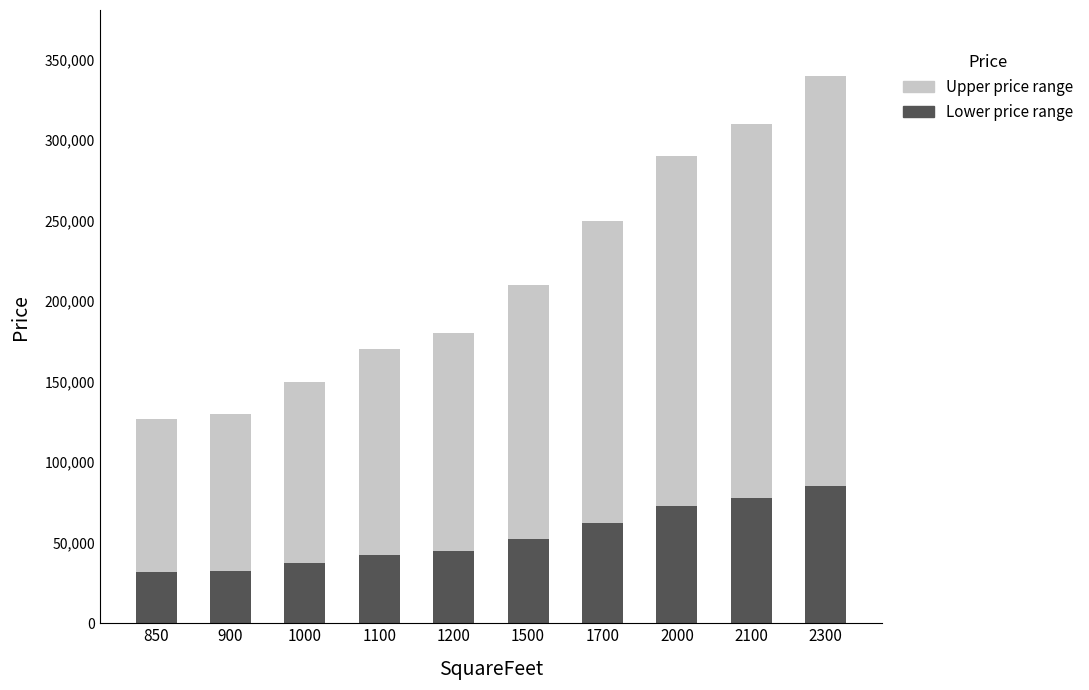

At which category is the sum across all series the highest?

2300